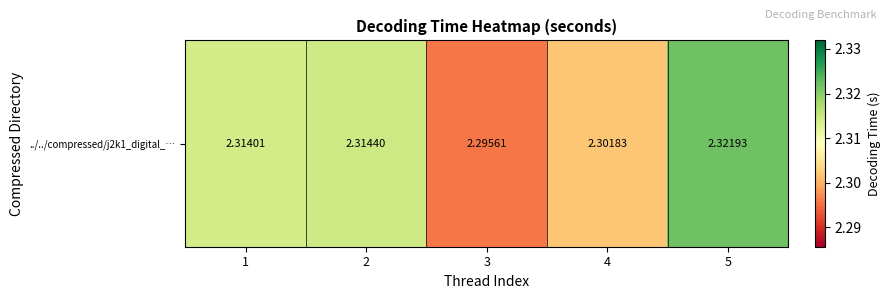

What is the smallest value displayed?

2.3